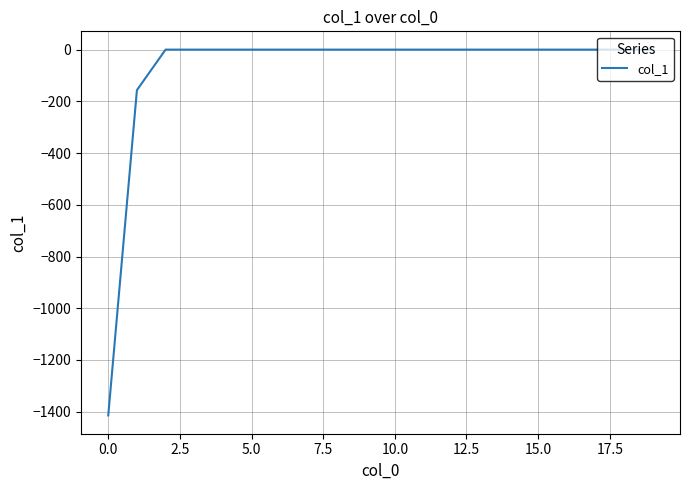

What is the difference between the maximum and minimum values?

1414.4